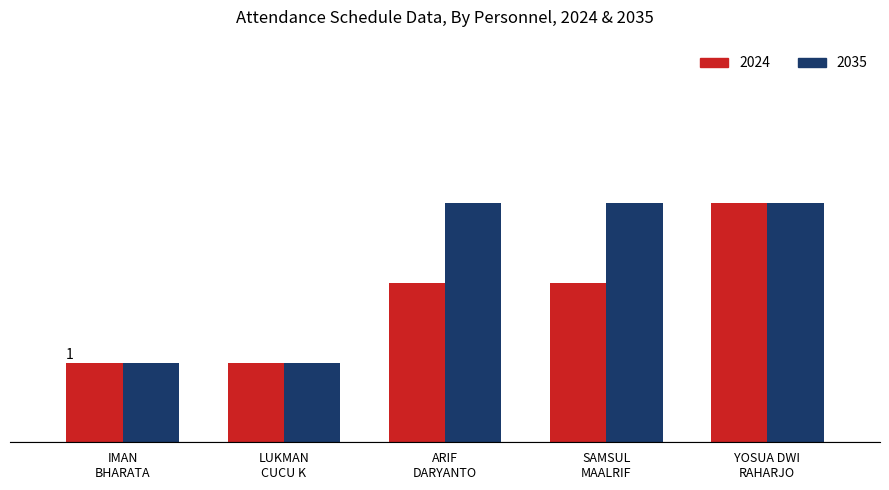

Which series has the largest total across all categories?

2035